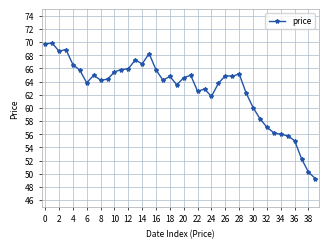

How many lines are shown in the chart?

1